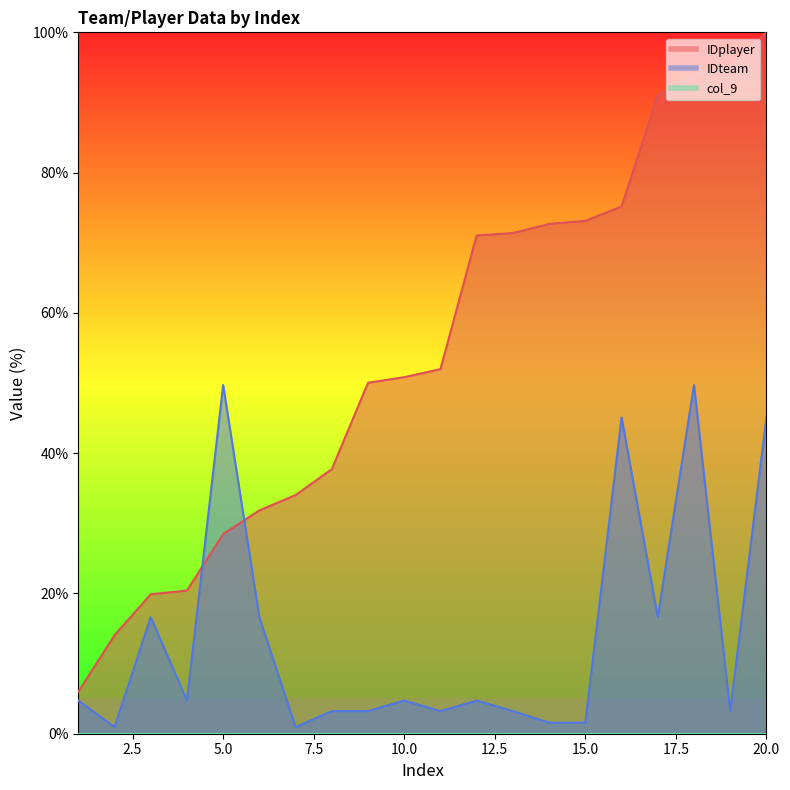

Between 8 and 19, which series saw the biggest shift?

IDplayer